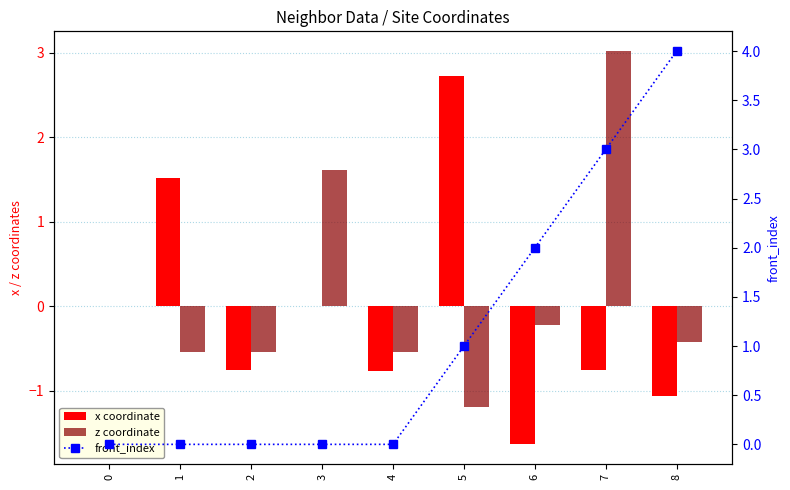

At 6, list the series in order from largest to smallest.

front_index, z coordinate, x coordinate